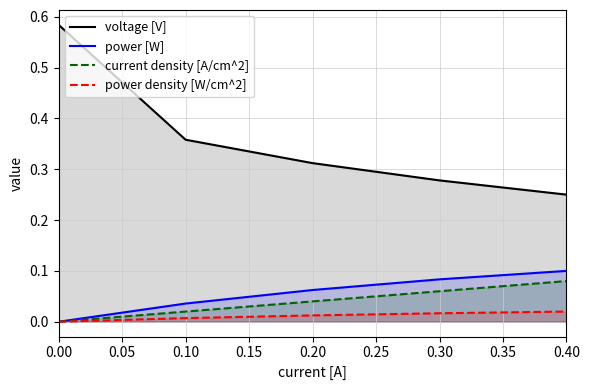

True or false: power [W] and current density [A/cm^2] cross at least once.

False